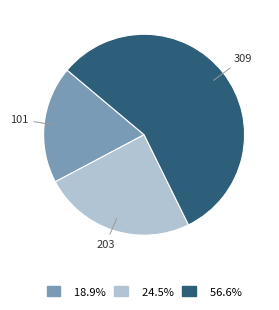

Which category has the smallest portion of the pie?

101